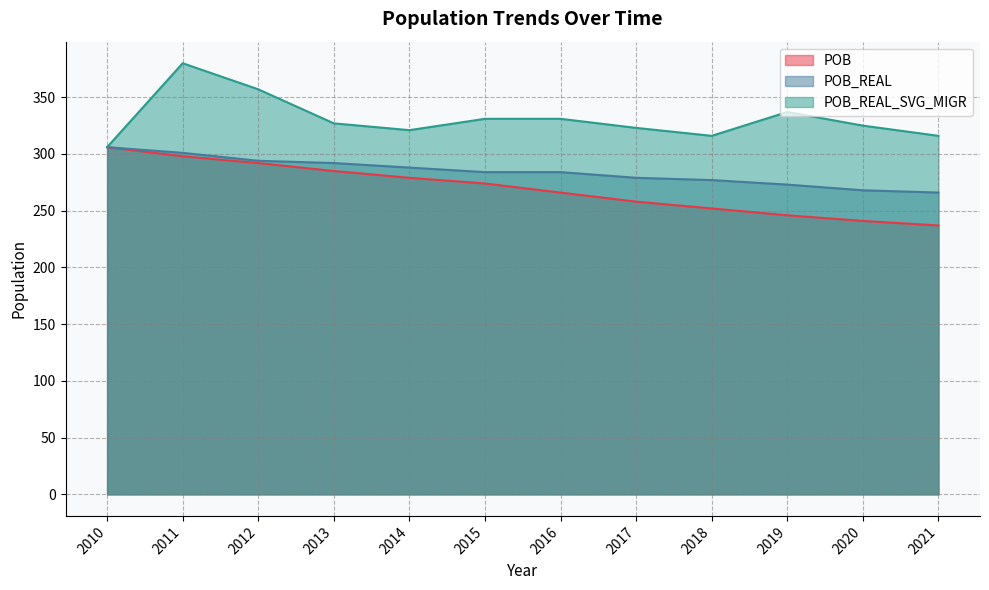

Rank the series by their maximum value, from lowest to highest.

POB, POB_REAL, POB_REAL_SVG_MIGR